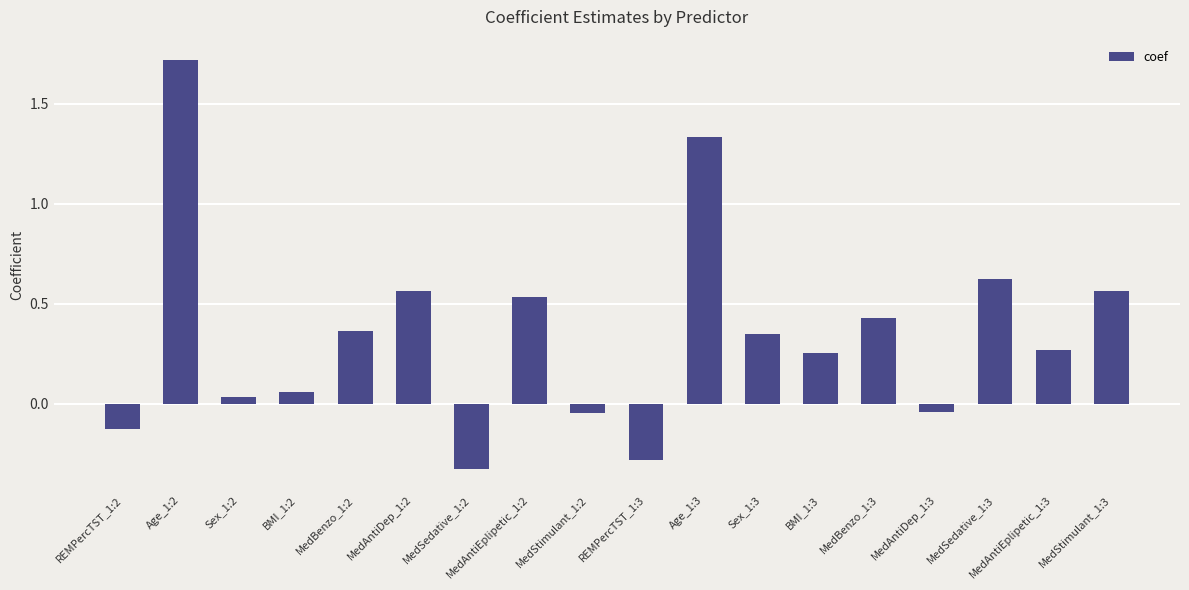

What is the greatest value displayed?

1.7